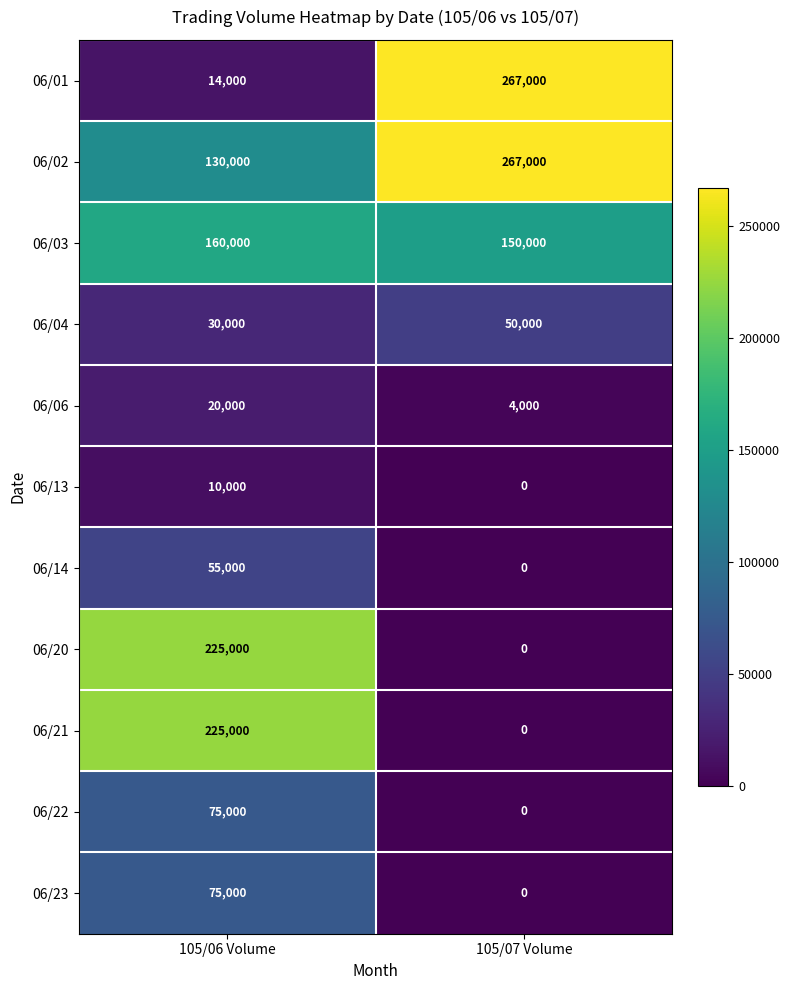

What is the average value of the 06/22 series?

37500